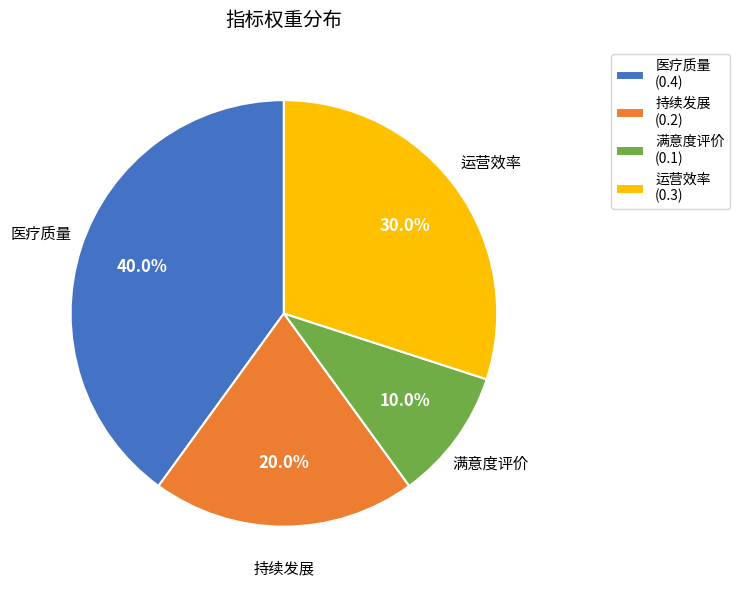

The 满意度评价 slice represents 25% of the pie. True or false?

False